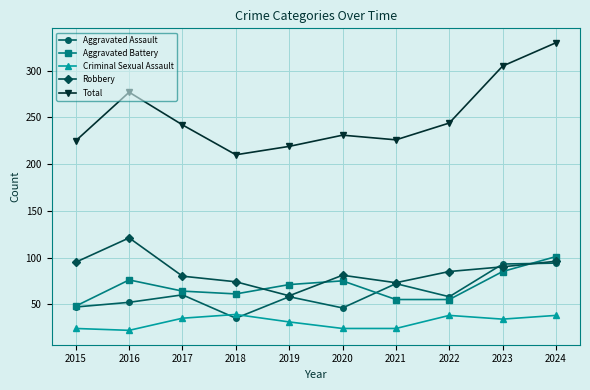

Is it true that Robbery equals 32 at 2017?

False